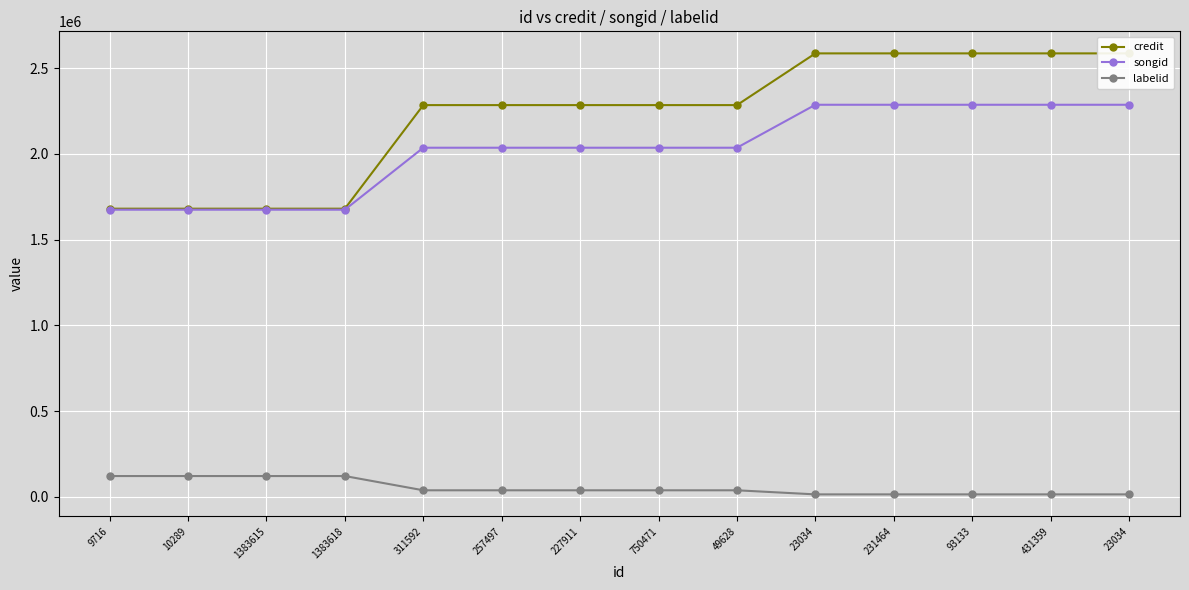

Is it true that songid equals 2286560 at 23034?

True